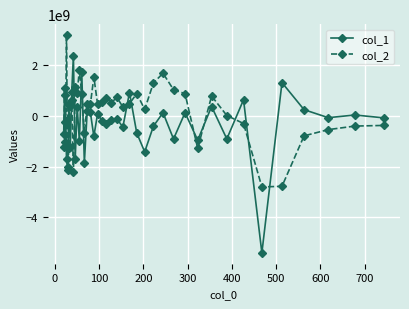

Does the chart display data point markers on the line(s)?

Yes